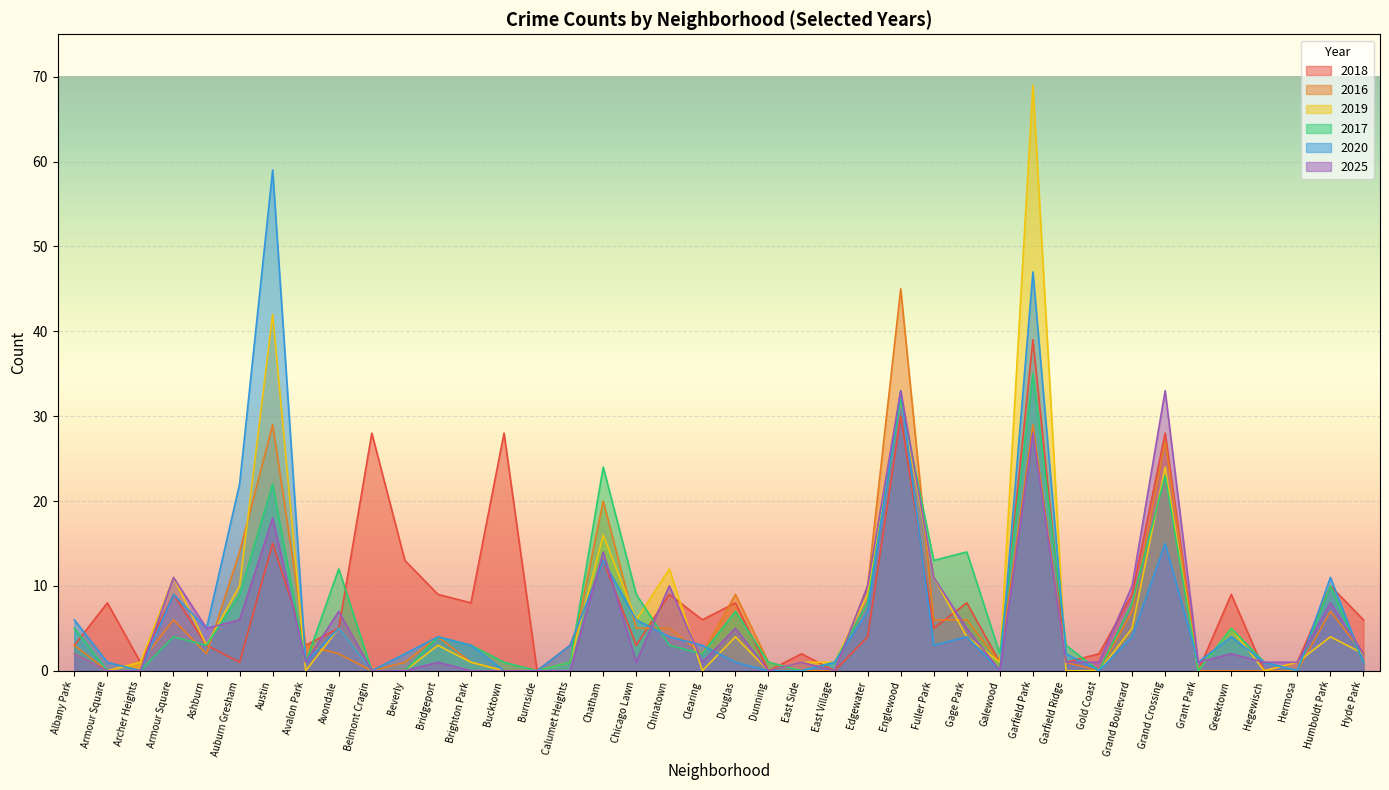

How many interior local peaks does the 2016 series have?

9